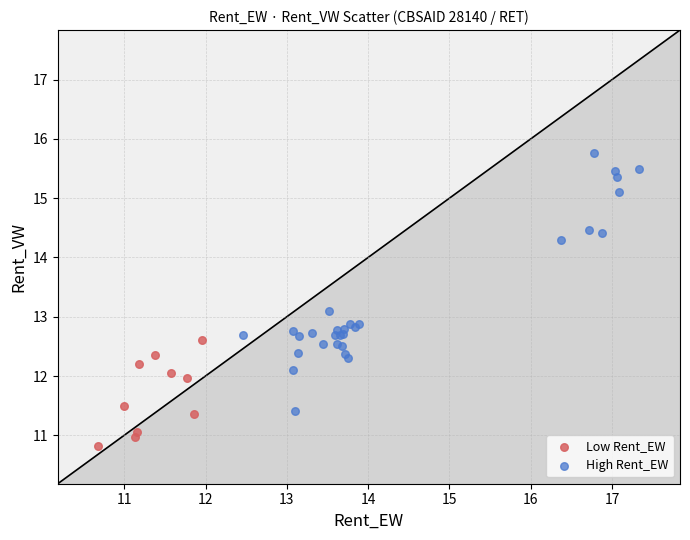

Which series reaches the minimum Y coordinate?

Low Rent_EW